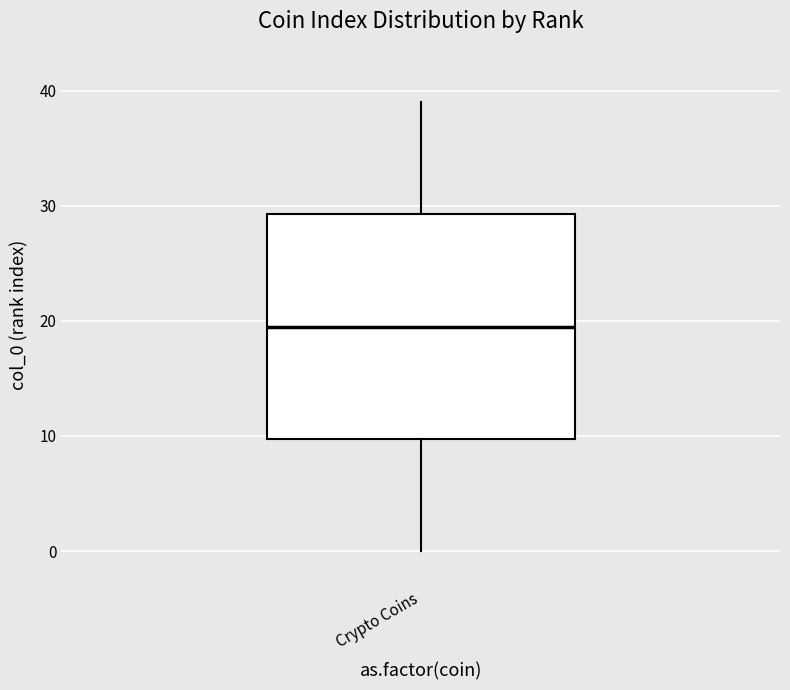

Where is the upper edge of the box for Crypto Coins on the y-axis? The values are not printed on the chart, so give them approximately, as read against the axis.

29